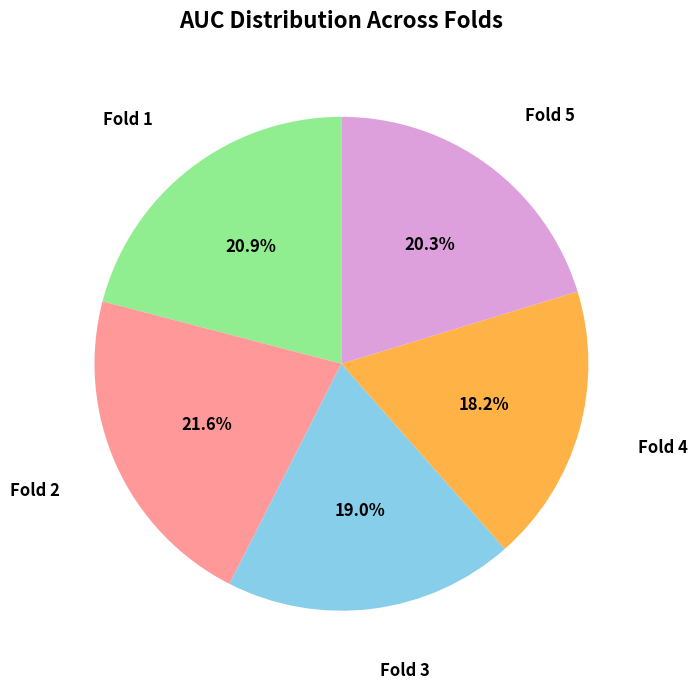

Is there a majority slice in this chart?

No